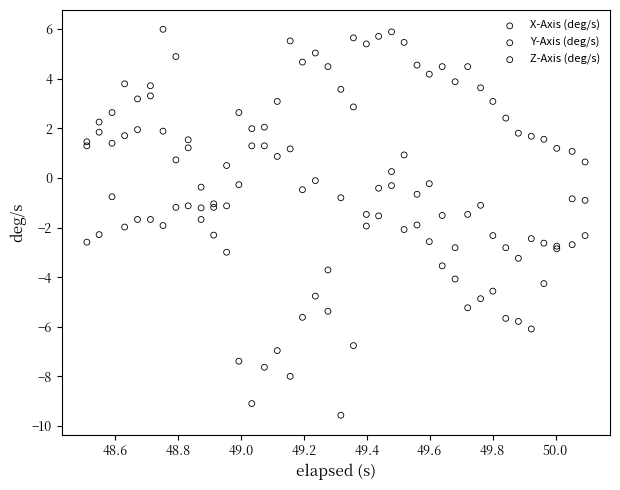

What is the X range (max minus min) for the scatter plot?

1.6